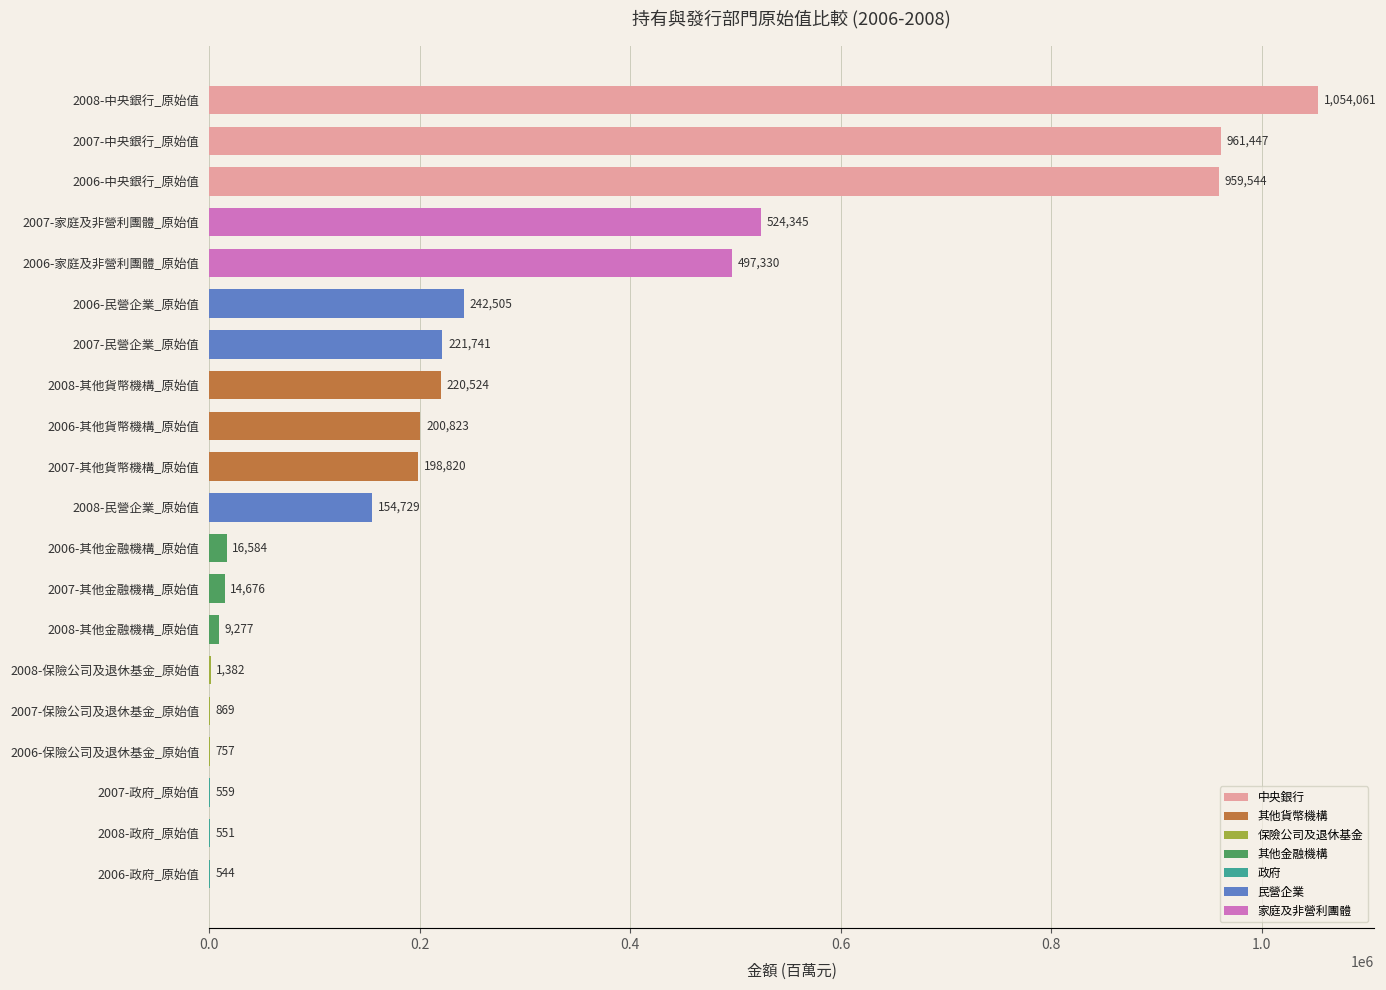

Reading top to bottom, extract all data points from this chart.

2008-中央銀行_原始值=1054061	2007-中央銀行_原始值=961447	2006-中央銀行_原始值=959544	2007-家庭及非營利團體_原始值=524345	2006-家庭及非營利團體_原始值=497330	2006-民營企業_原始值=242505	2007-民營企業_原始值=221741	2008-其他貨幣機構_原始值=220524	2006-其他貨幣機構_原始值=200823	2007-其他貨幣機構_原始值=198820	2008-民營企業_原始值=154729	2006-其他金融機構_原始值=16584	2007-其他金融機構_原始值=14676	2008-其他金融機構_原始值=9277	2008-保險公司及退休基金_原始值=1382	2007-保險公司及退休基金_原始值=869	2006-保險公司及退休基金_原始值=757	2007-政府_原始值=559	2008-政府_原始值=551	2006-政府_原始值=544